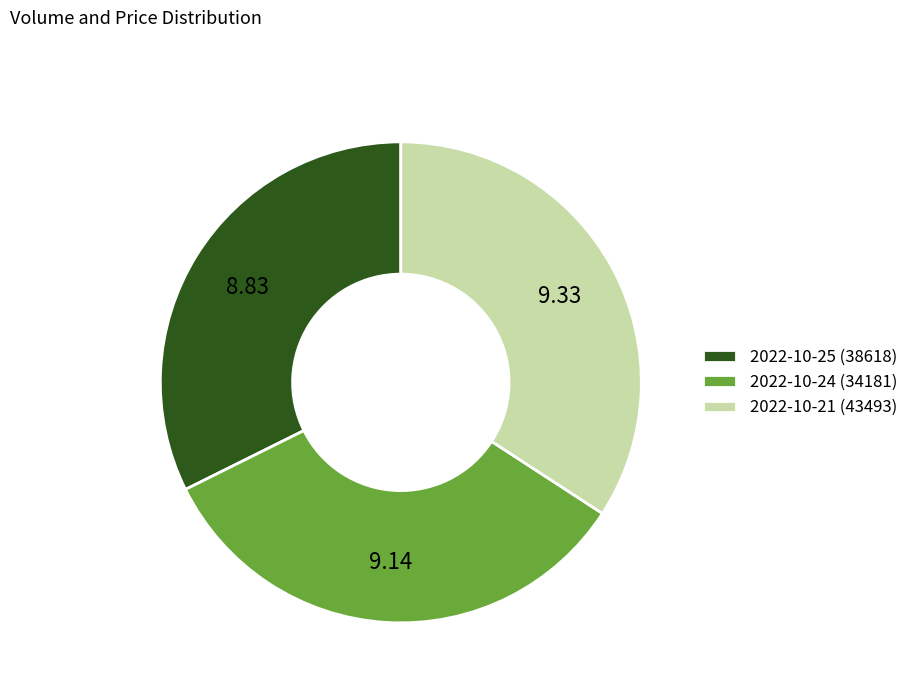

Rank the categories by value from highest to lowest.

2022-10-21 (43493), 2022-10-24 (34181), 2022-10-25 (38618)